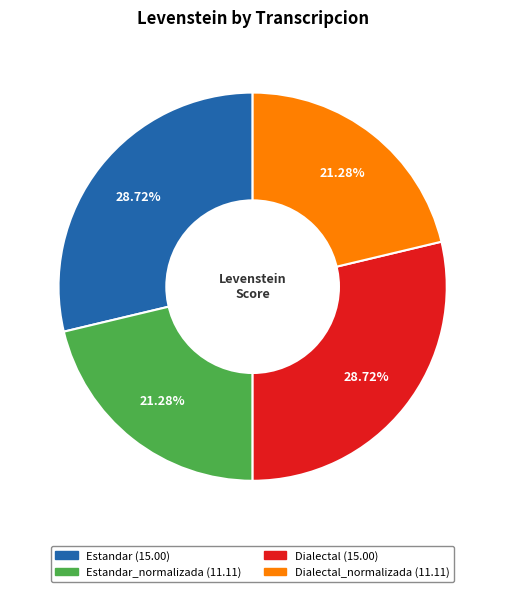

Does any single category account for the majority?

No